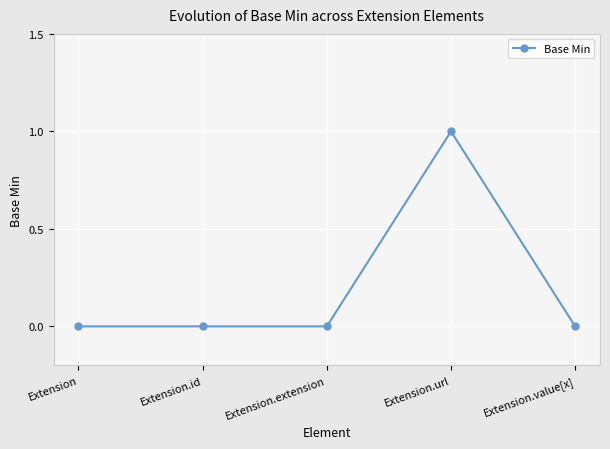

True or false: the data has more than 0 interior local peaks.

True